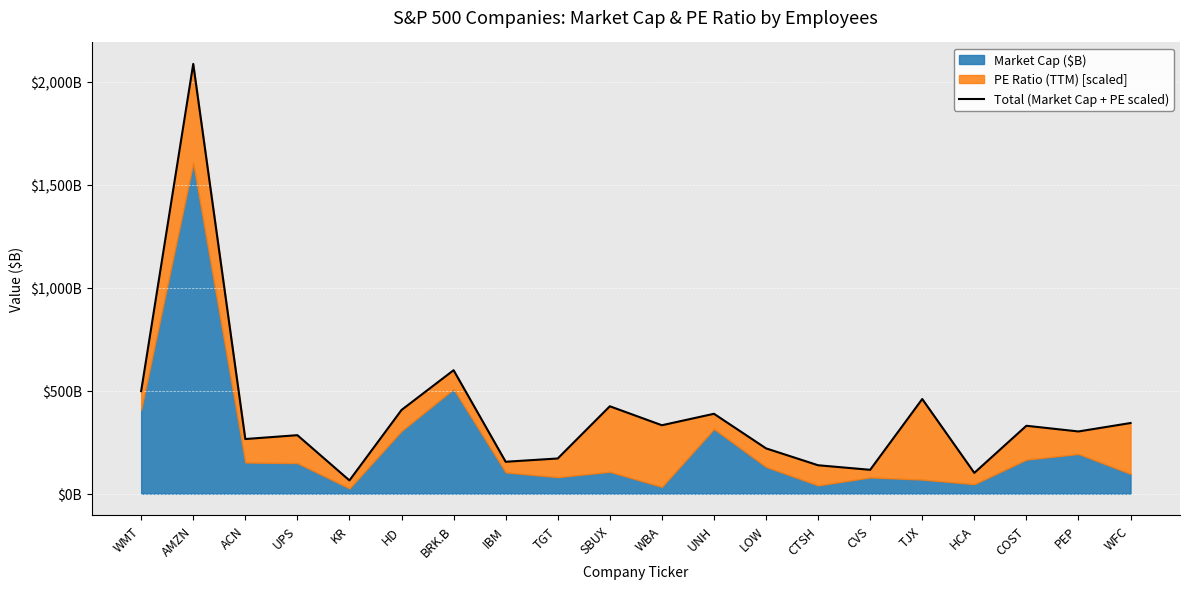

Which label corresponds to the smallest value in the chart?

KR